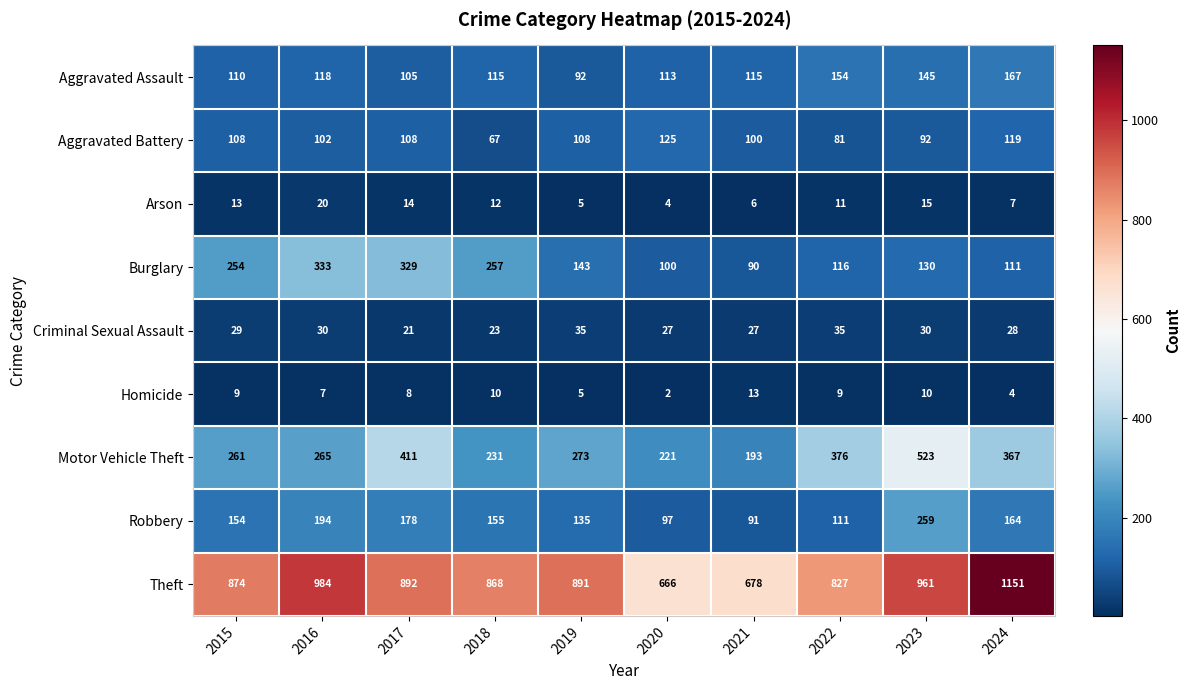

Which category has the lowest value across all series?

2020